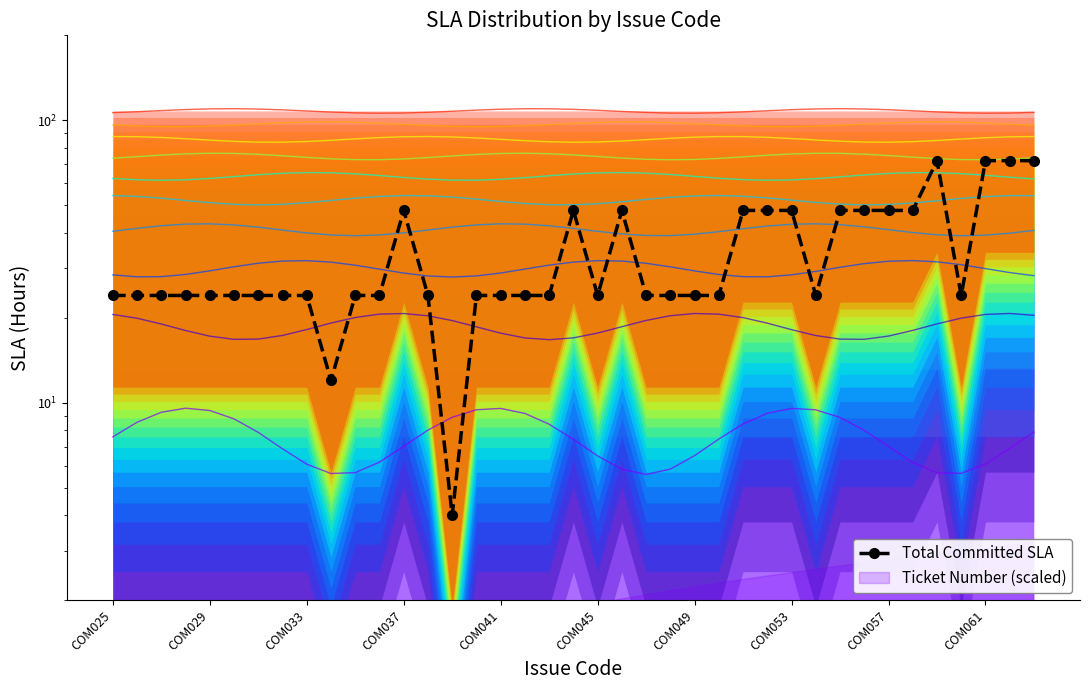

How many data points are less than 24?

2